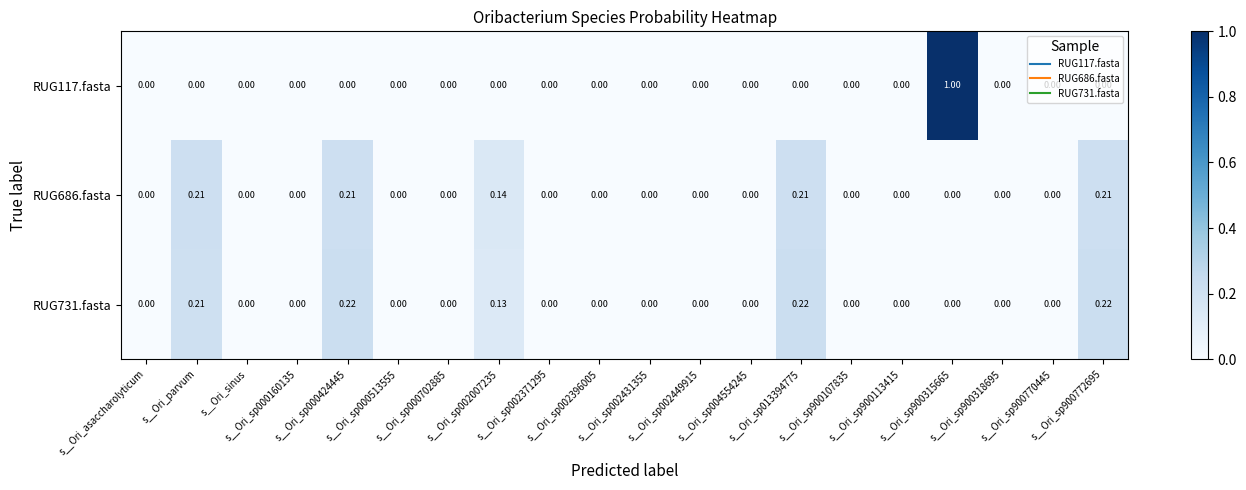

Between s__Ori_sp002007235 and s__Ori_sp900113415, which series saw the biggest shift?

RUG686.fasta